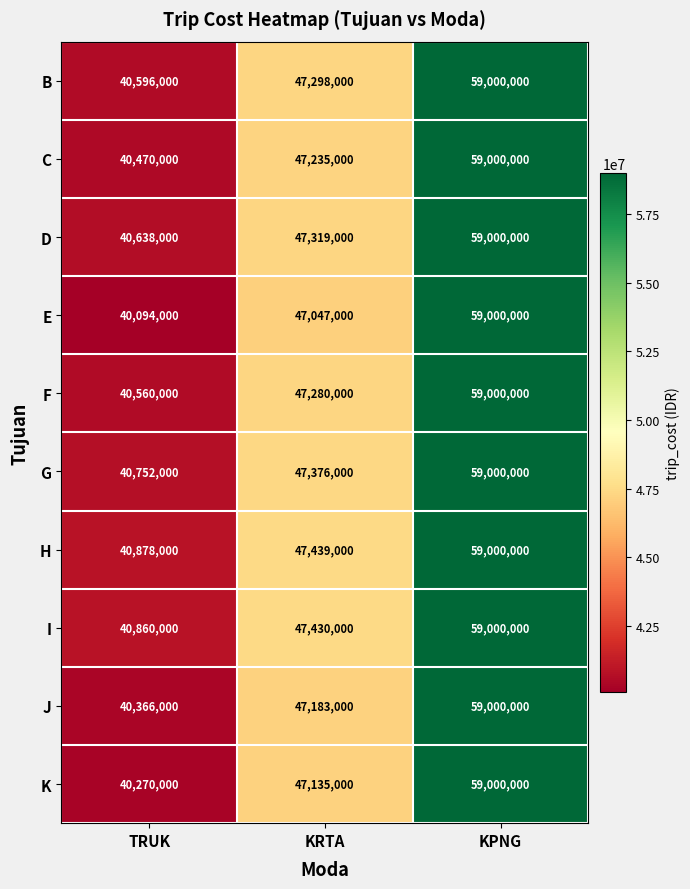

Reading left to right, what are all the values shown in this chart?

B: 40596000	47298000	59000000
C: 40470000	47235000	59000000
D: 40638000	47319000	59000000
E: 40094000	47047000	59000000
F: 40560000	47280000	59000000
G: 40752000	47376000	59000000
H: 40878000	47439000	59000000
I: 40860000	47430000	59000000
J: 40366000	47183000	59000000
K: 40270000	47135000	59000000